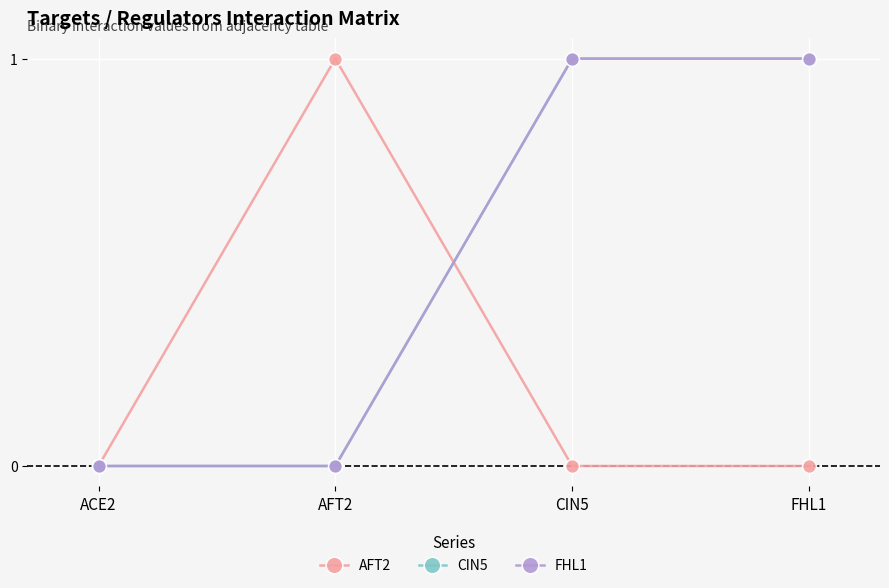

After their last crossing, which series has the higher values: AFT2 or FHL1?

FHL1